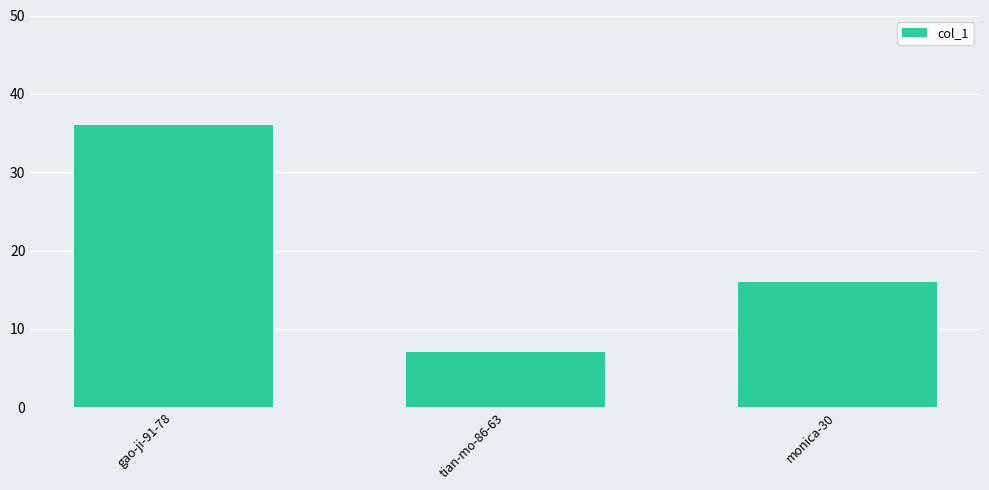

Reading left to right, extract all data points from this chart.

gao-ji-91-78=36	tian-mo-86-63=7	monica-30=16